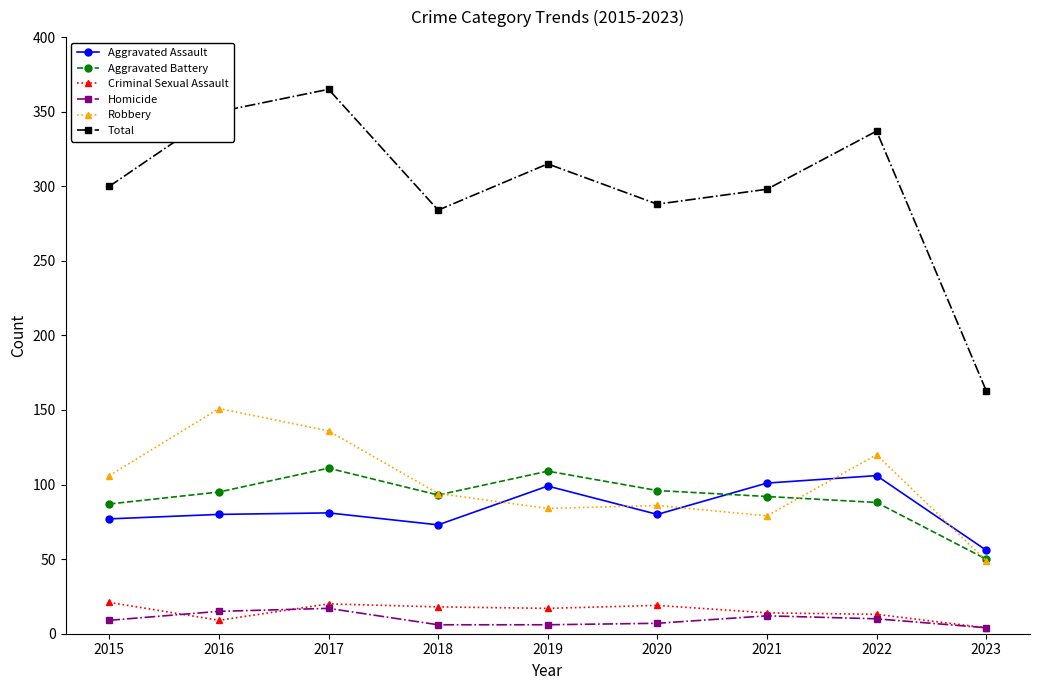

In Total, how many points are lower than both neighbors (excluding endpoints)?

2